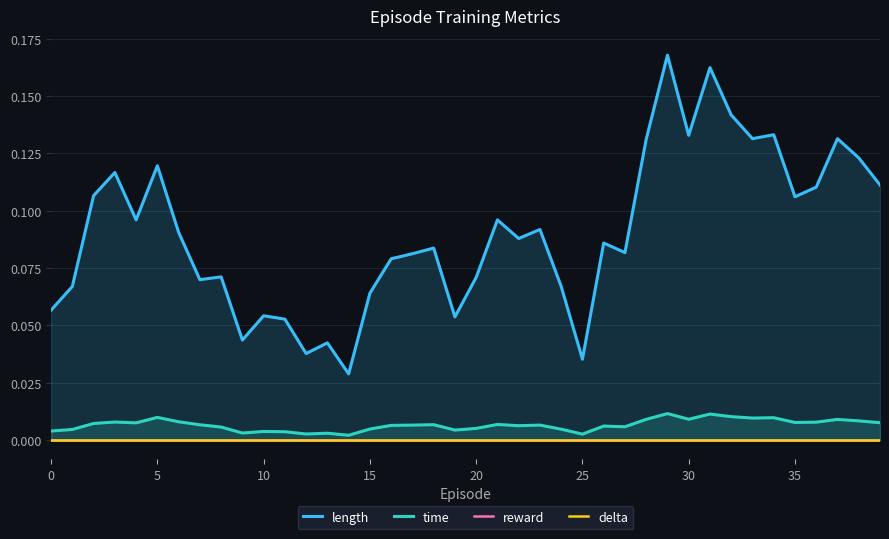

What is the label of the 36th point from the left?

35